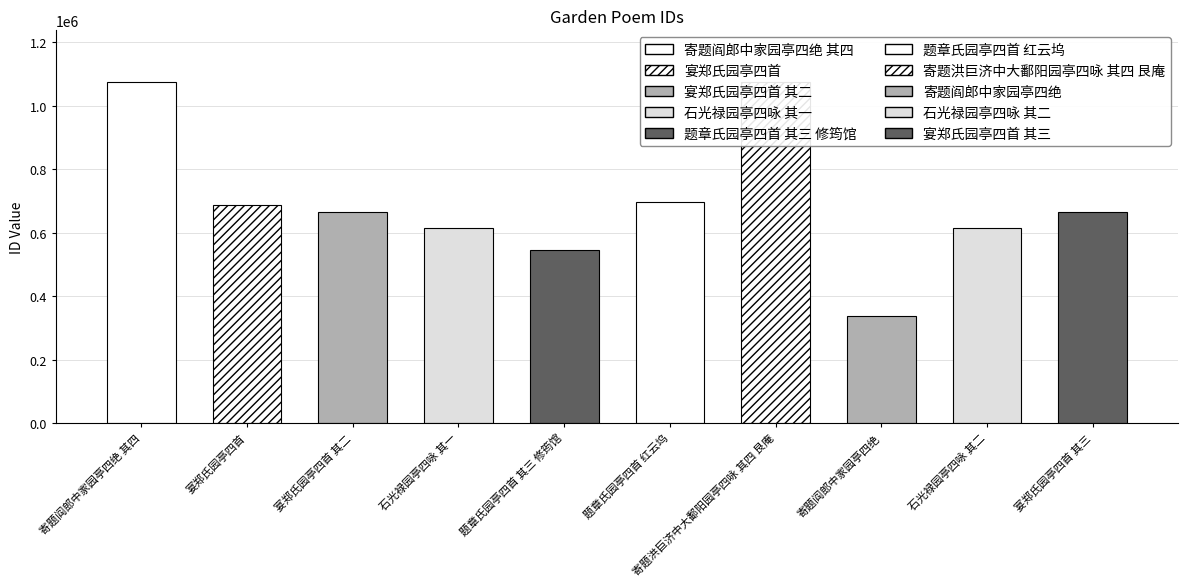

Where does the data first go above 664094?

寄题阎郎中家园亭四绝 其四